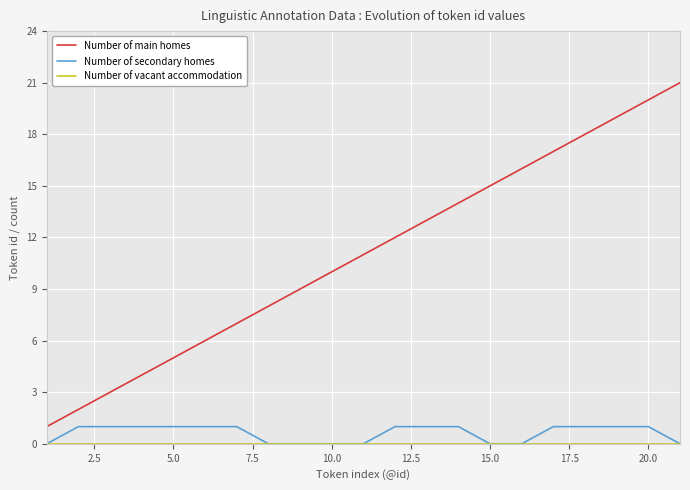

True or false: Number of main homes and Number of secondary homes intersect in this chart.

False